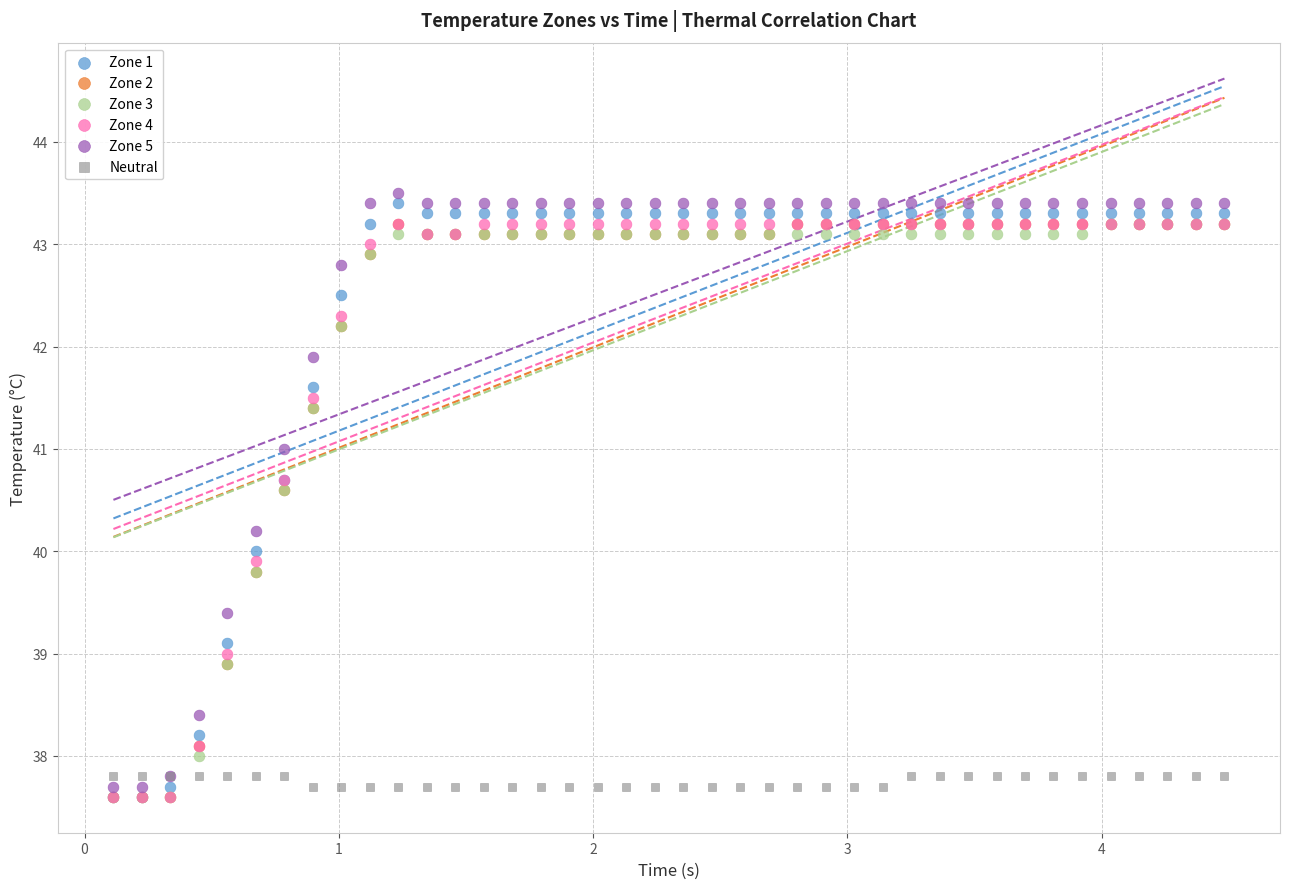

Which series reaches the maximum Y coordinate?

Zone 5